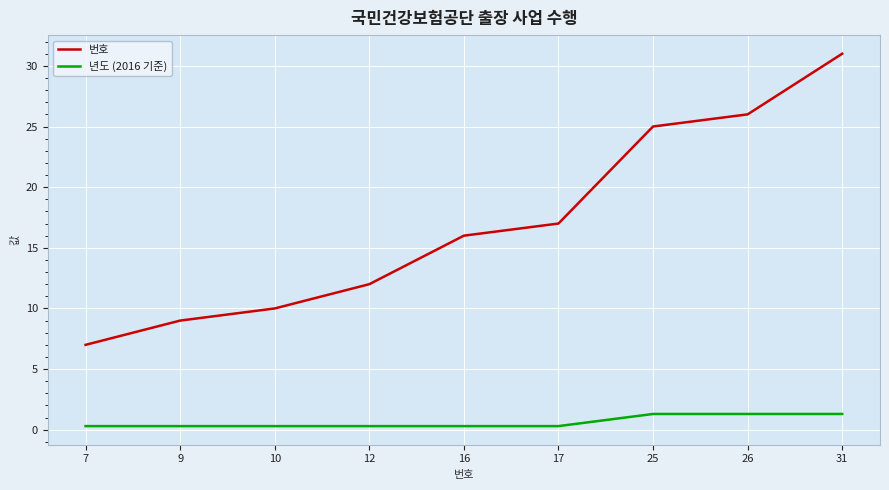

The 년도 (2016 기준) series shows 1.3 at 26. True or false?

True